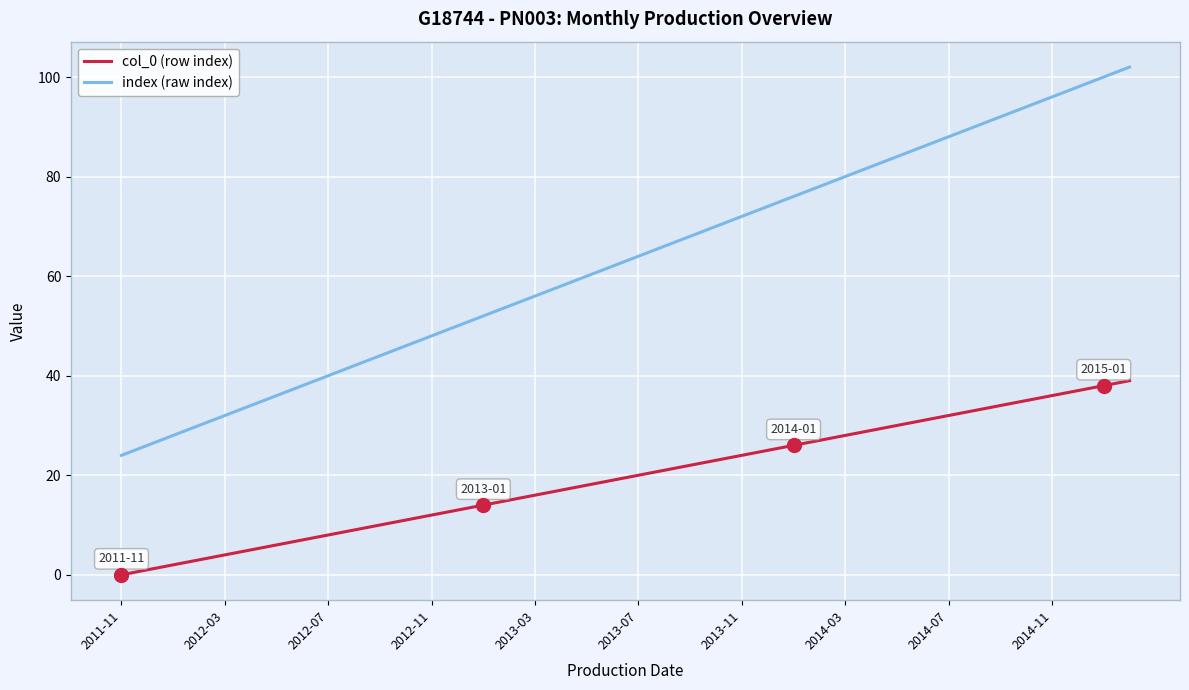

Which series has the widest spread of values?

index (raw index)